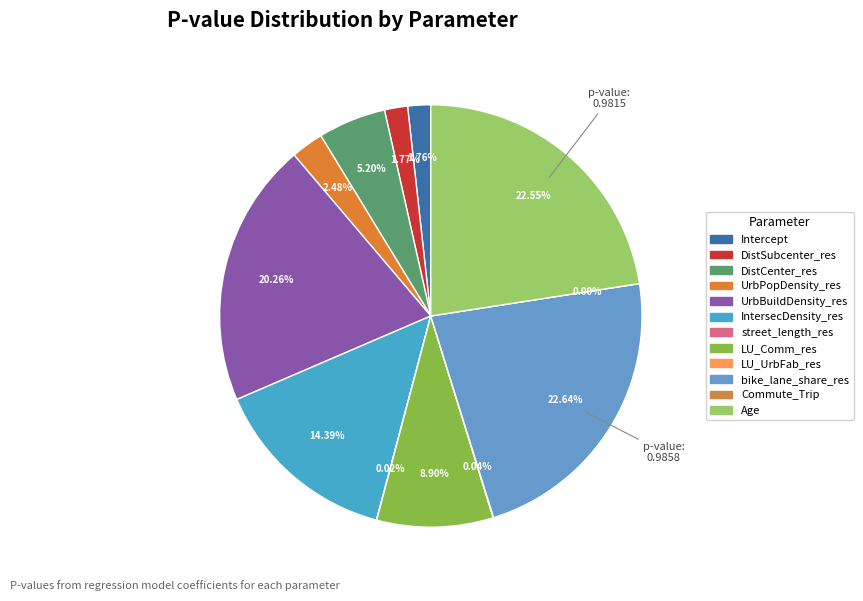

To the nearest percent, what is the difference between the largest and smallest slice percentages?

23%